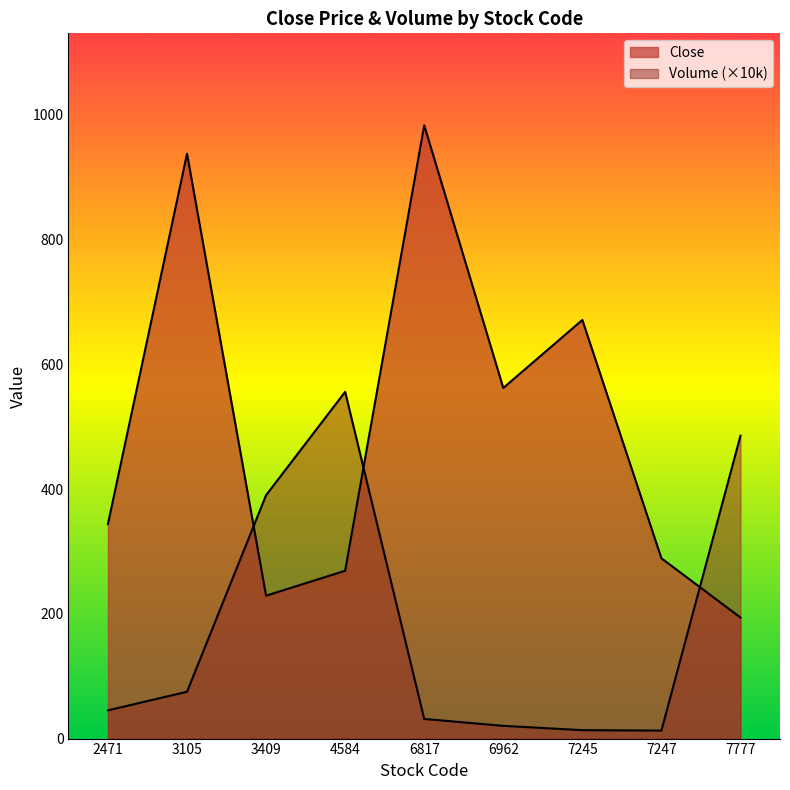

Between 7245 and 7777, which series saw the biggest shift?

Close